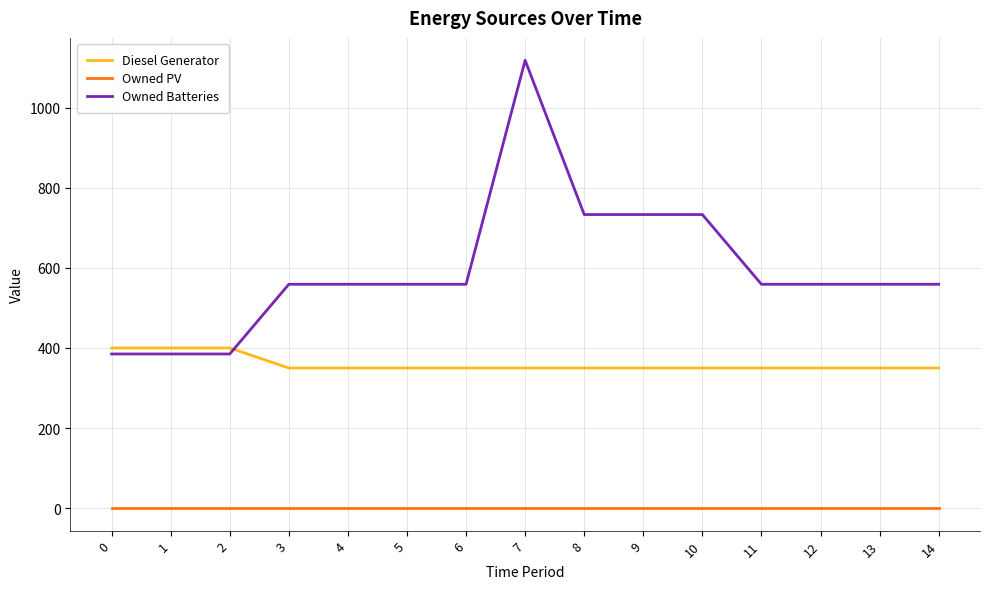

True or false: Owned PV and Diesel Generator cross at least once.

False